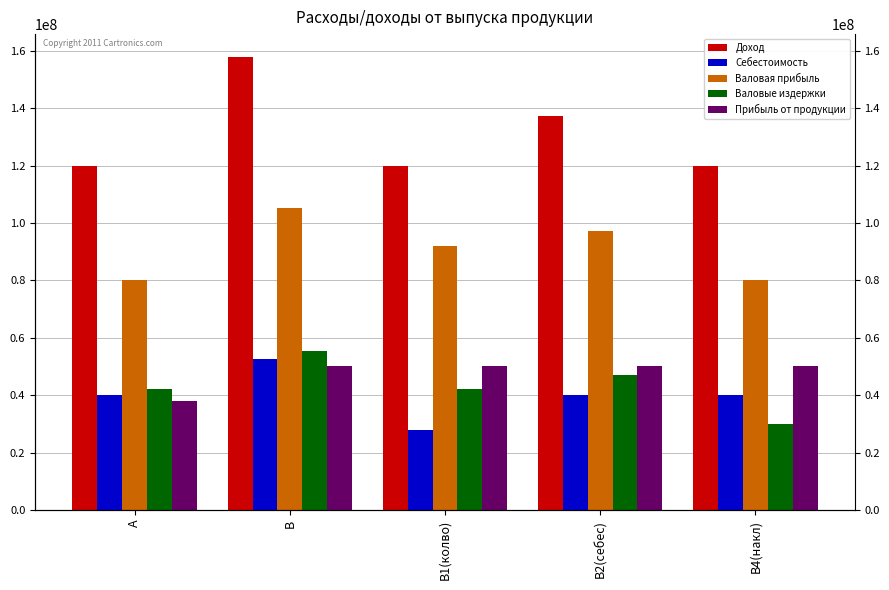

Rank the series by their maximum value, from lowest to highest.

Прибыль от продукции, Себестоимость, Валовые издержки, Валовая прибыль, Доход